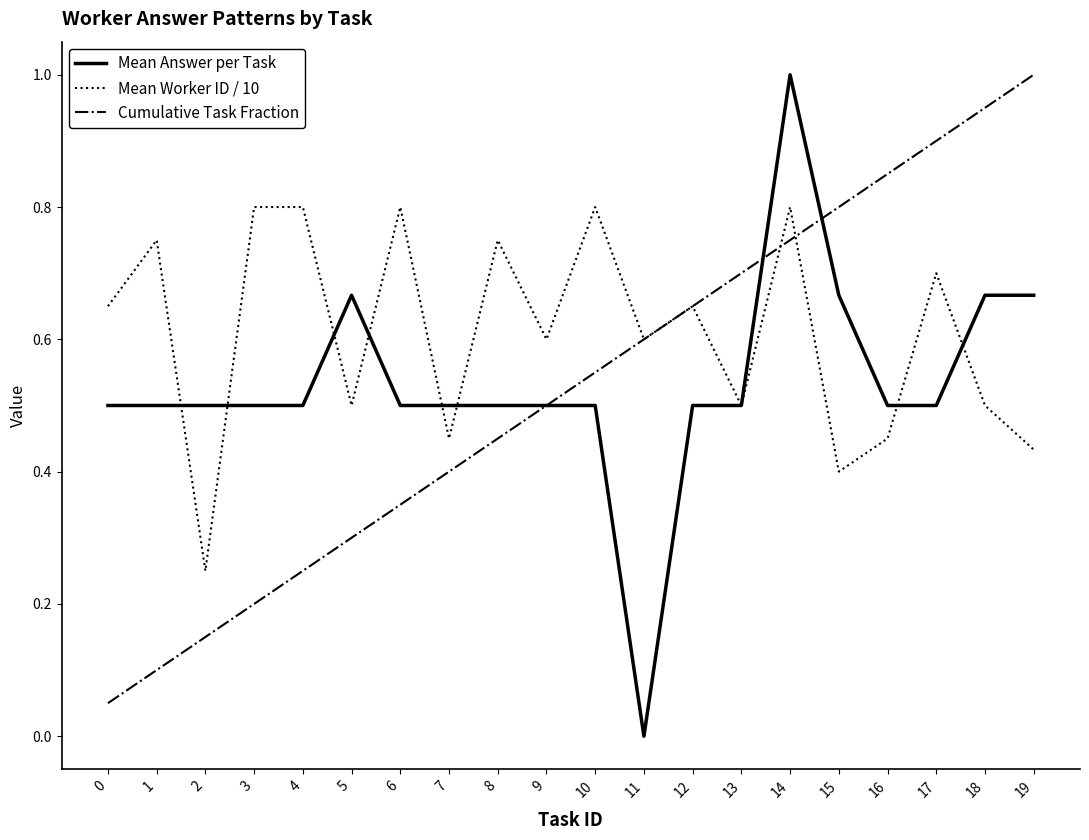

At which category is the sum across all series the highest?

14